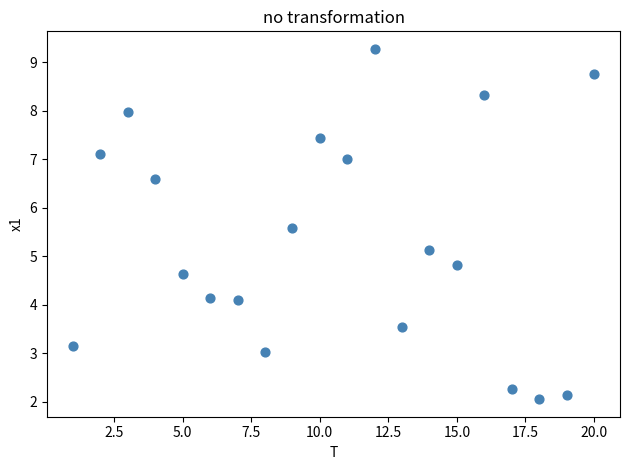

What is the range of Y values (max minus min)?

7.2